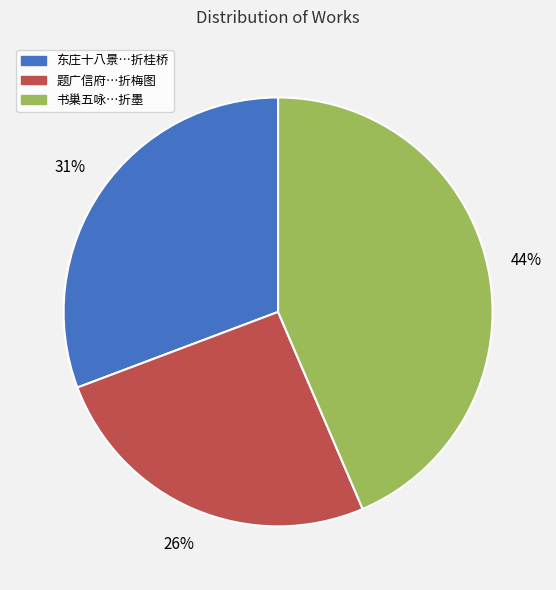

Approximately how many times larger is the value at 题广信府…折梅图 compared to 东庄十八景…折桂桥?

0.8